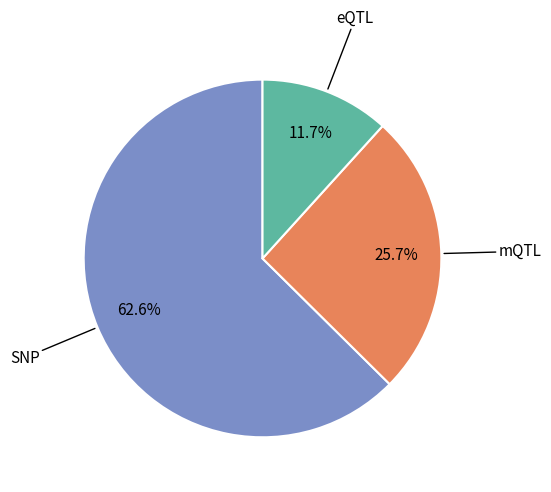

Is there a majority slice in this chart?

Yes